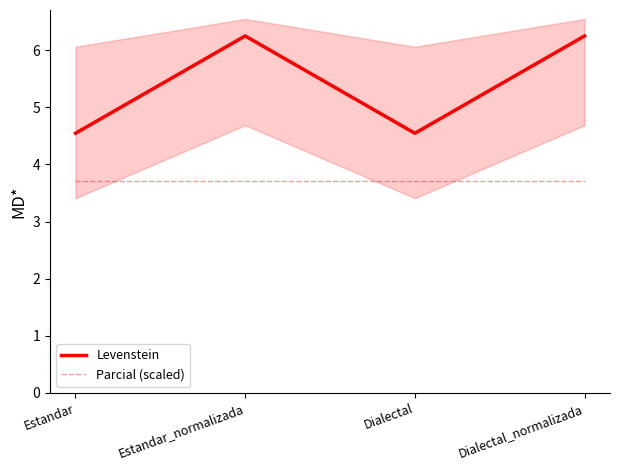

At which label does Levenstein first exceed 6?

Estandar_normalizada